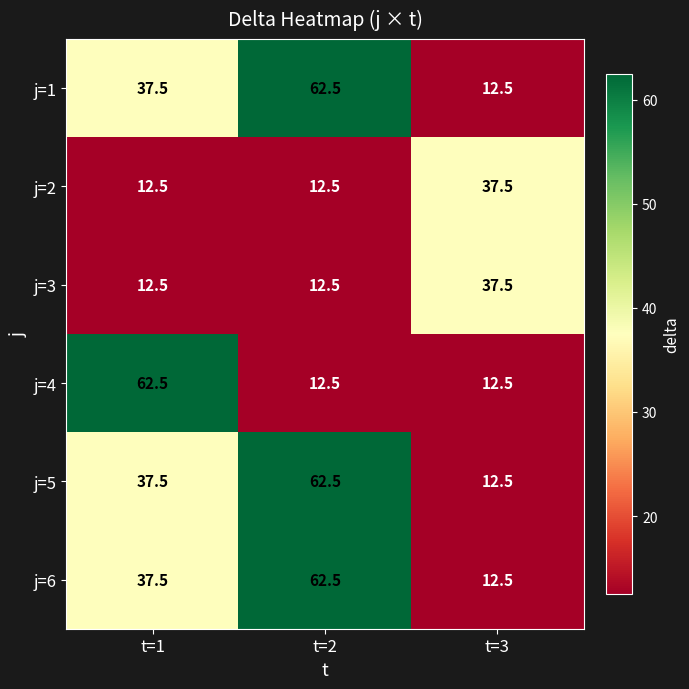

At which category is the sum across all series the highest?

t=2